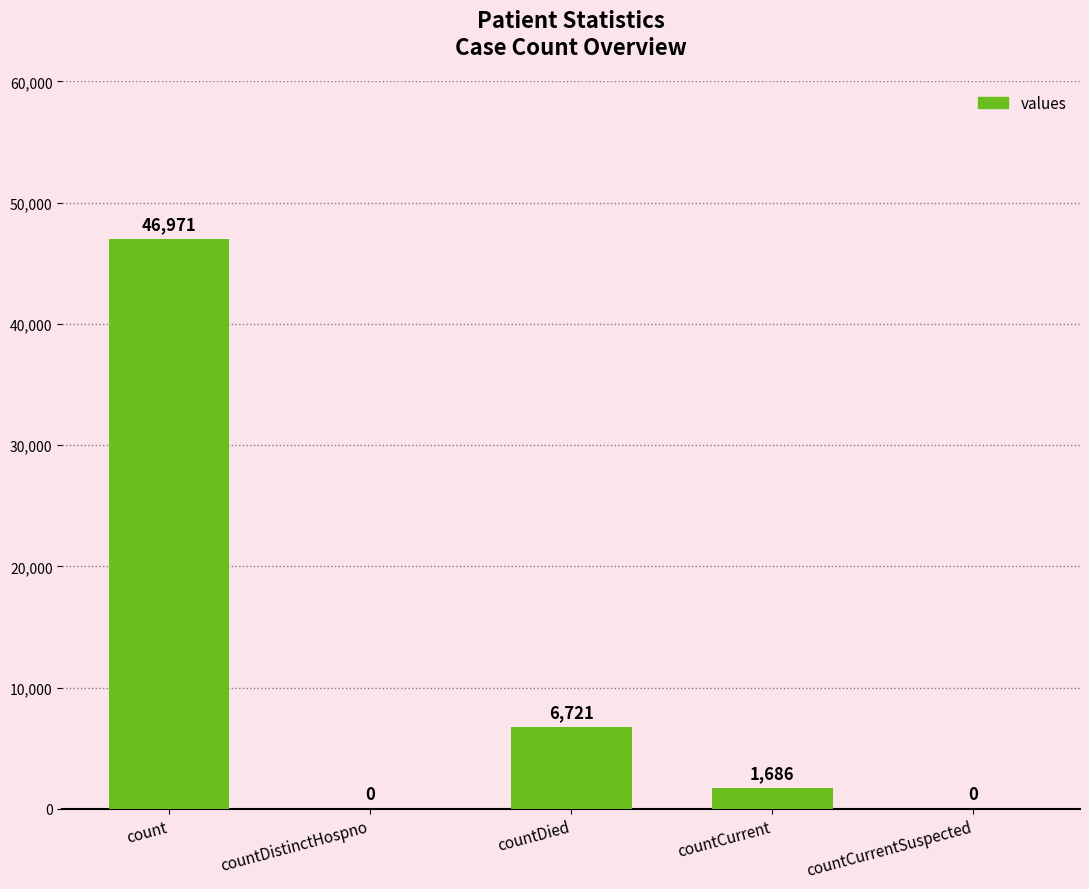

What is the difference between the values at countDistinctHospno and count?

46971